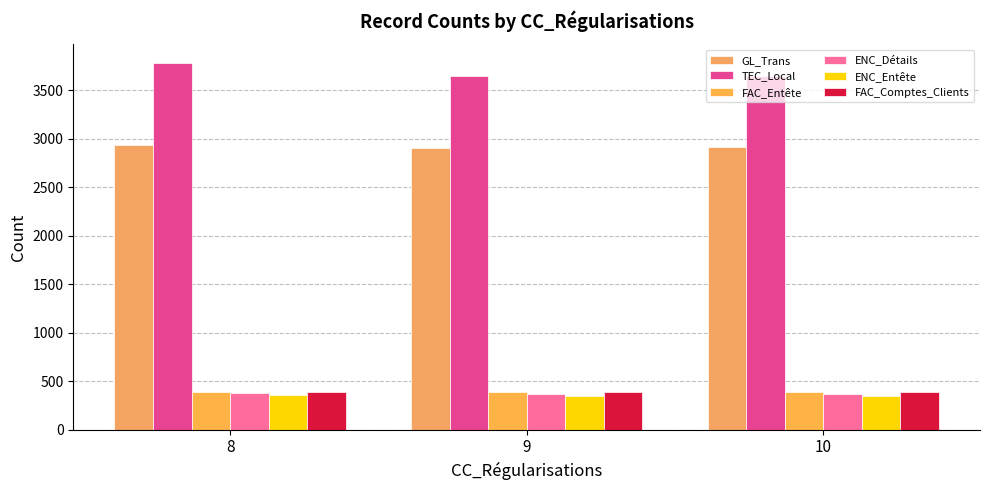

How many bars are there in total?

18